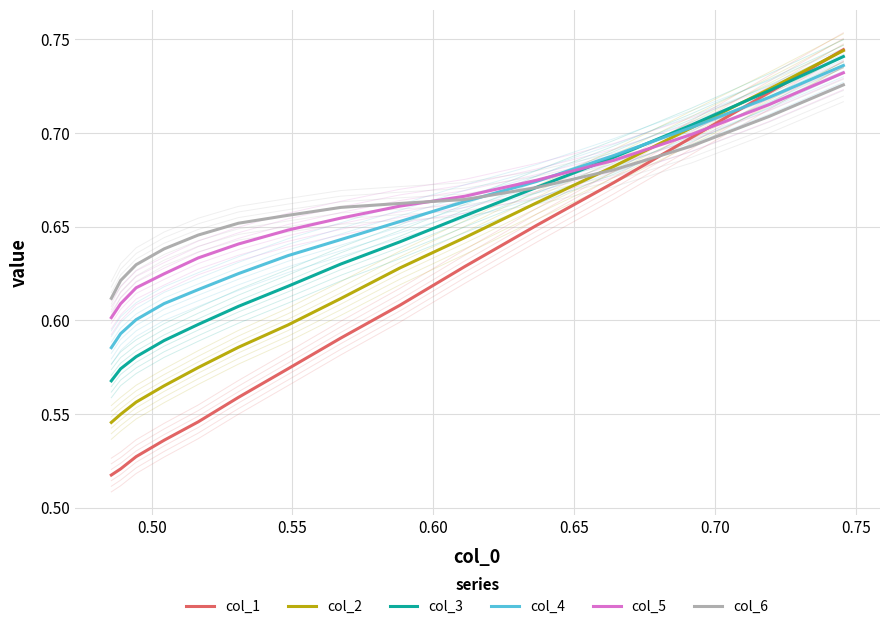

What is the sum of all col_2 values?

9.4